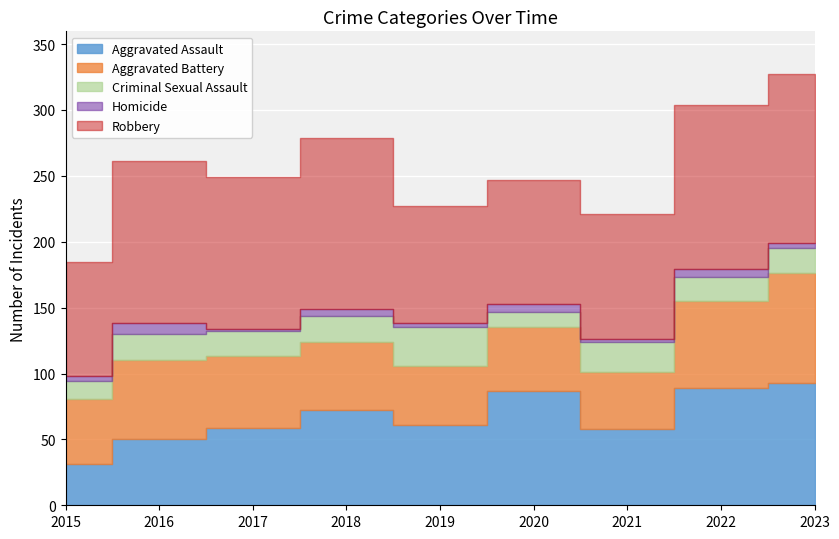

True or false: Aggravated Battery and Robbery cross at least once.

False